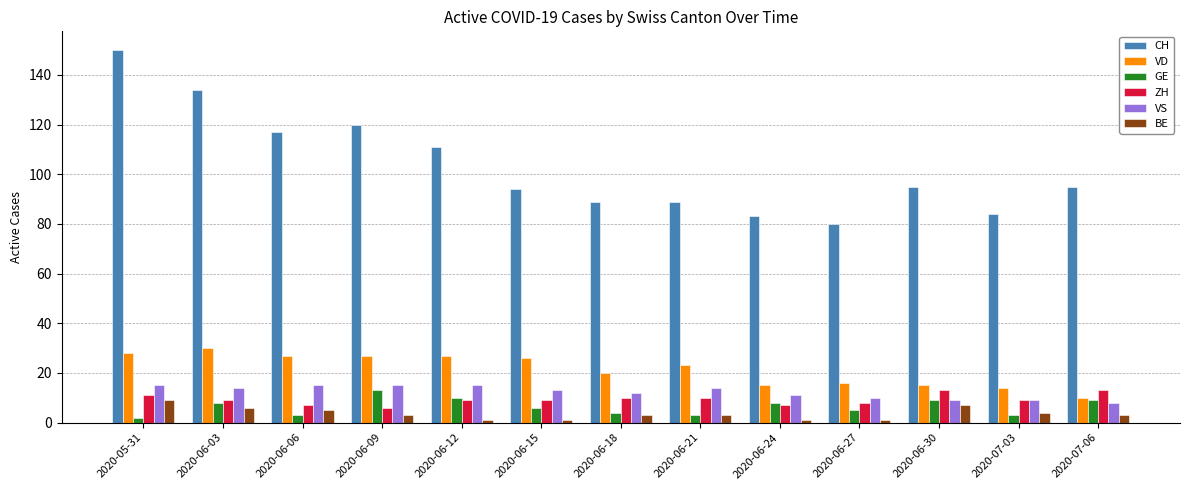

At which category is the sum across all series the highest?

2020-05-31